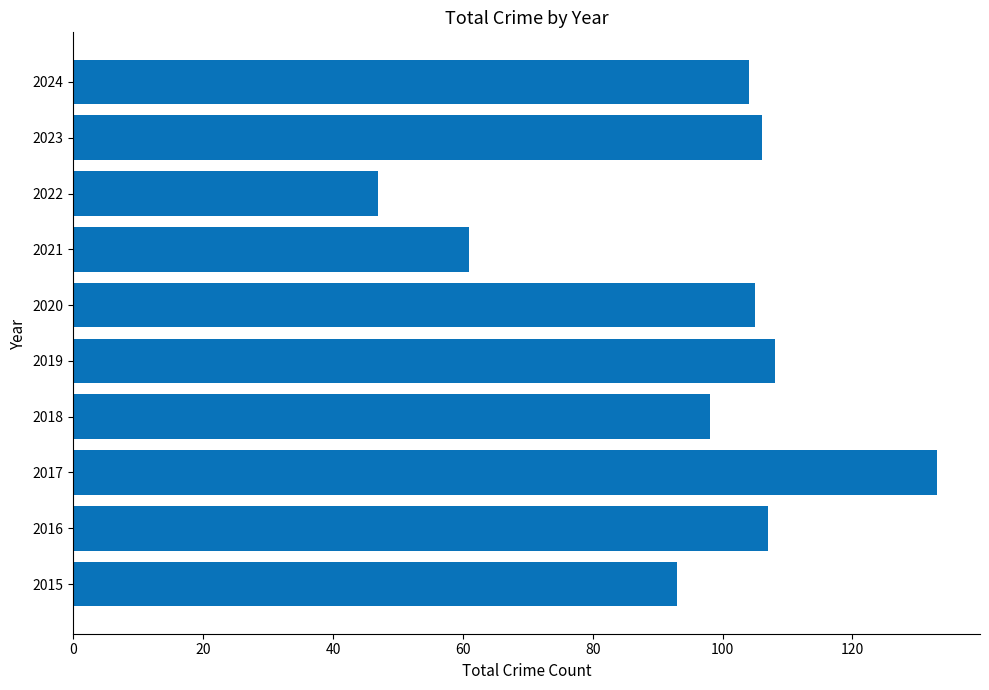

Does the chart contain stacked bars?

No